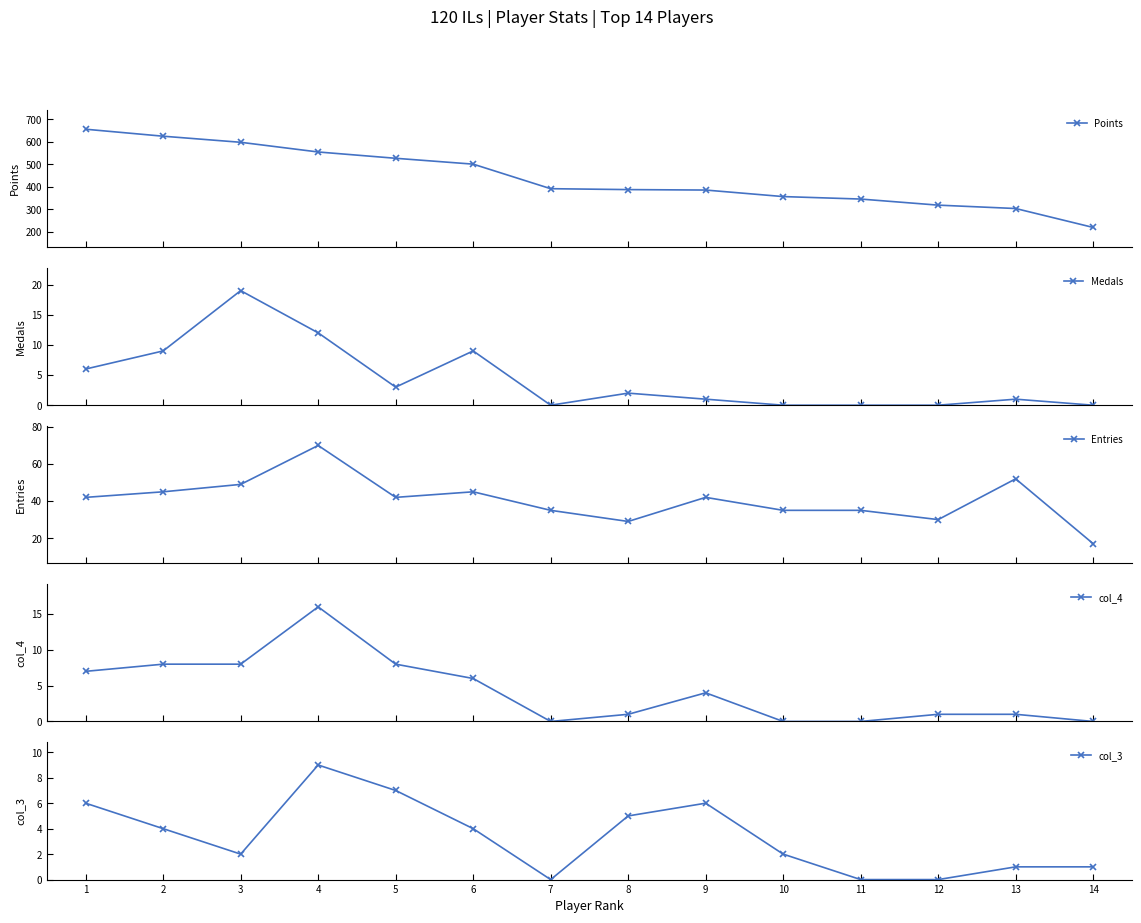

How many interior local valleys does the col_3 series have?

2